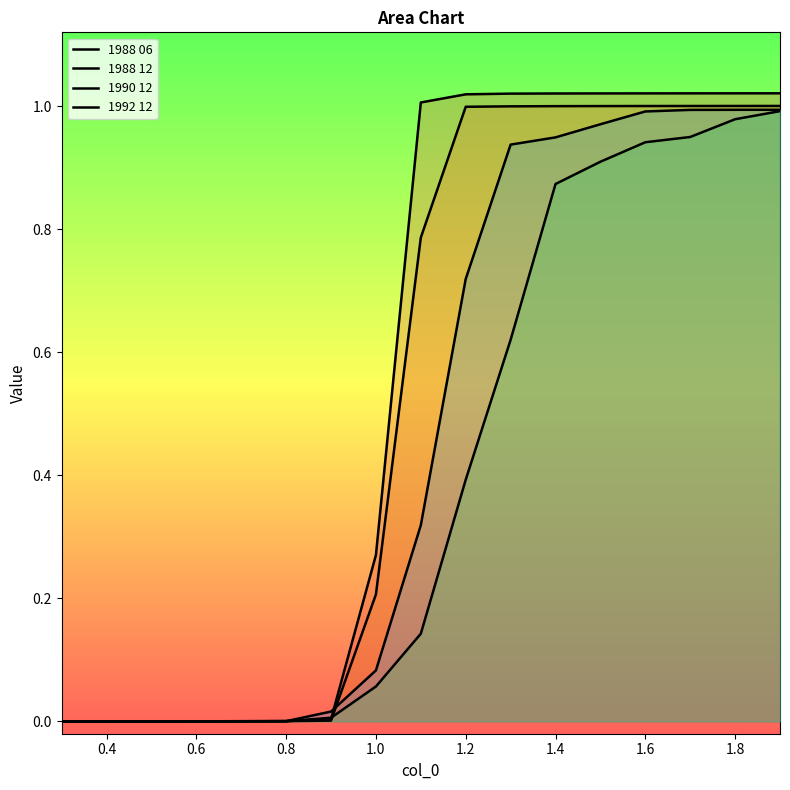

How many lines are shown in the chart?

4